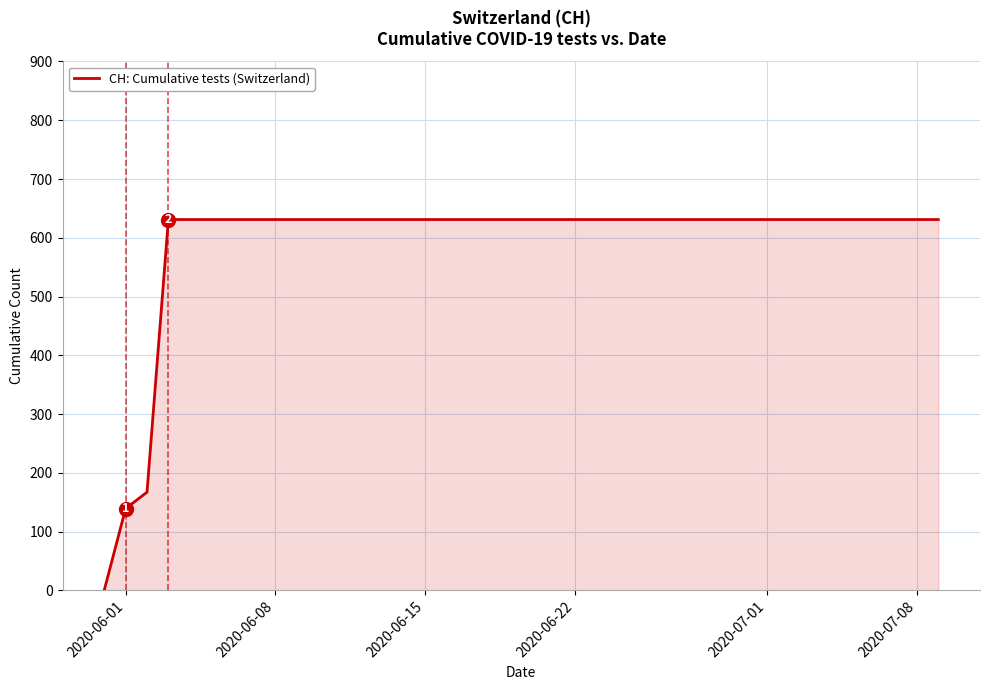

How many categories are shown in the chart?

40